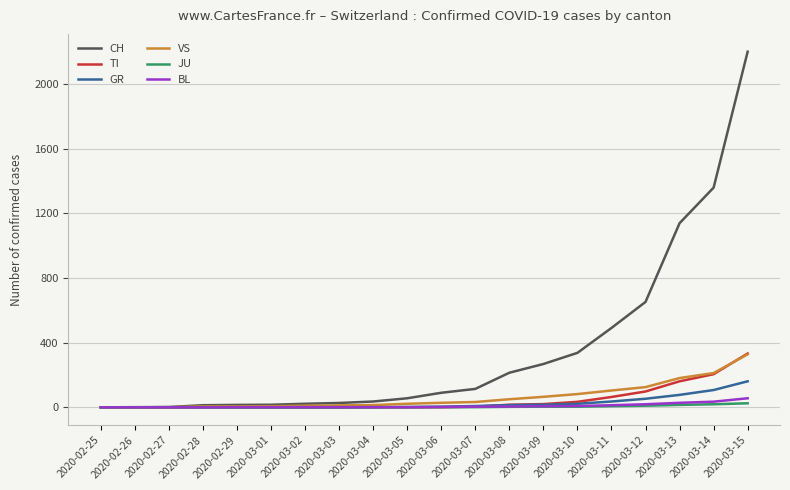

Is the value of CH at 2020-03-15 greater than the value of TI at 2020-03-05?

Yes